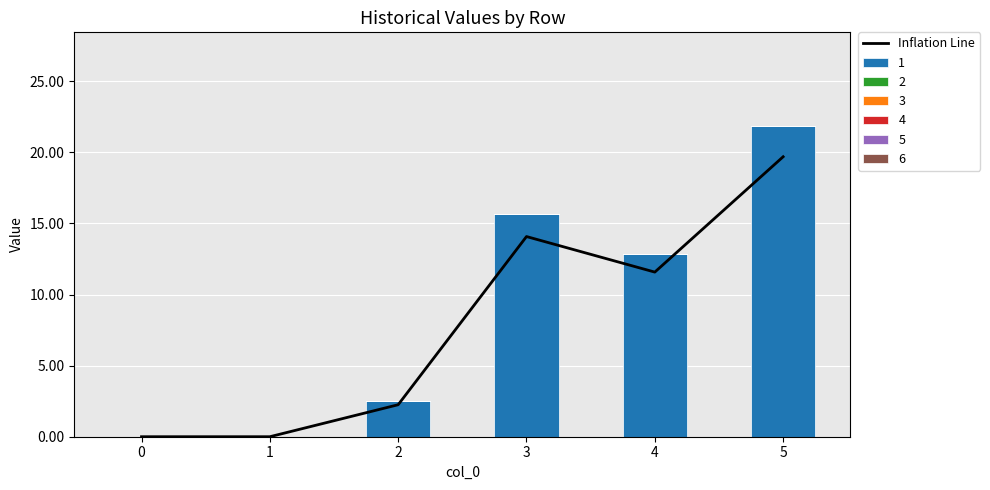

What is the greatest value displayed?

19.7